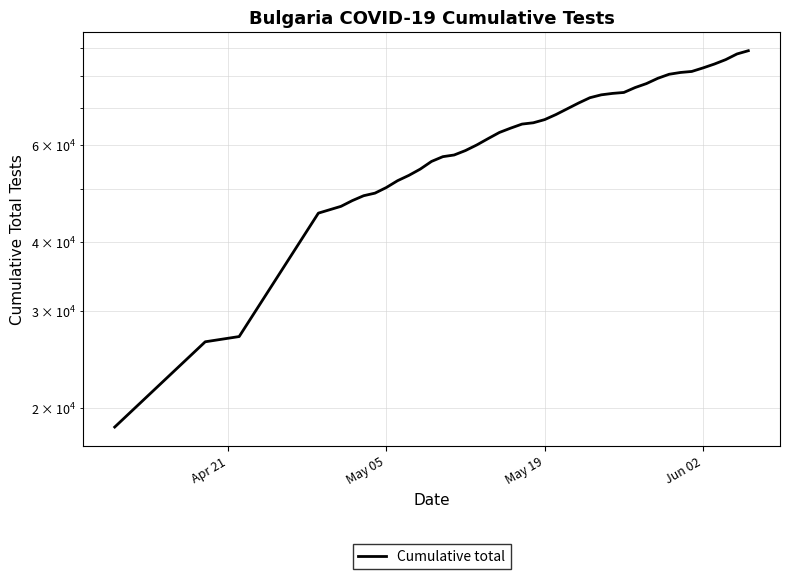

Is this an area chart (filled region under the line)?

No